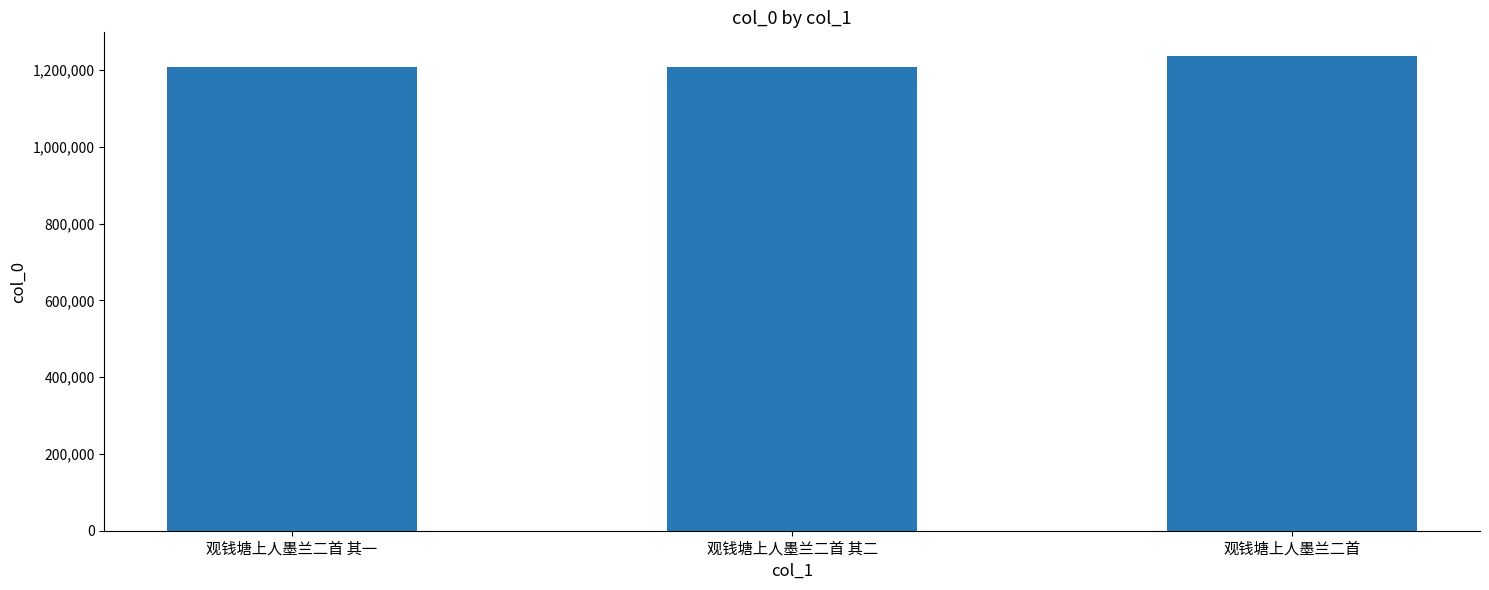

What is the label of the 1st bar from the left?

观钱塘上人墨兰二首 其一